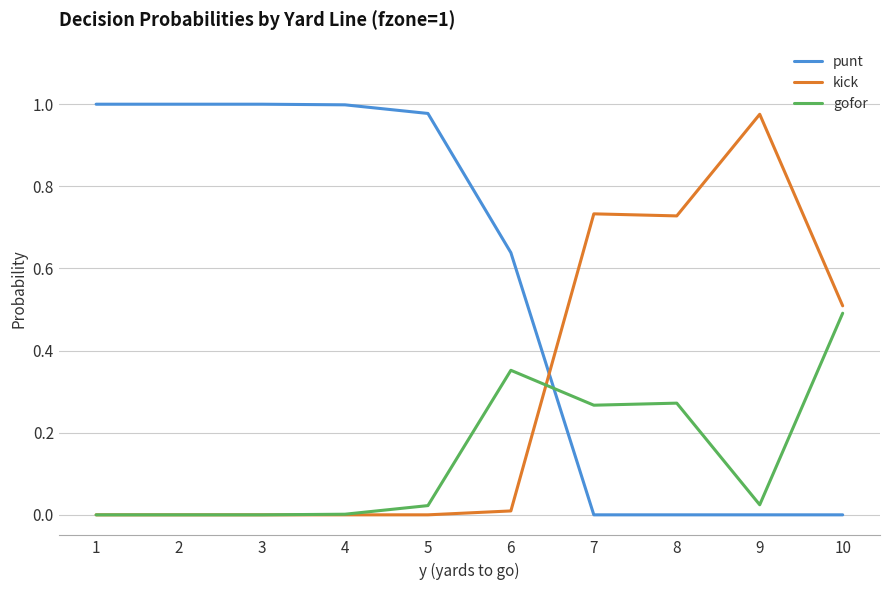

Which series has the widest spread of values?

punt